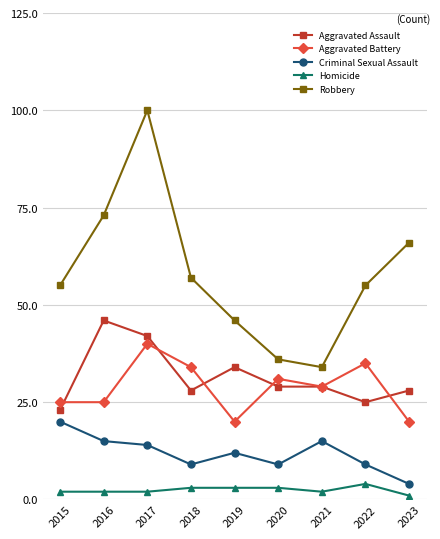

What is the total value across all series at 2023?

119